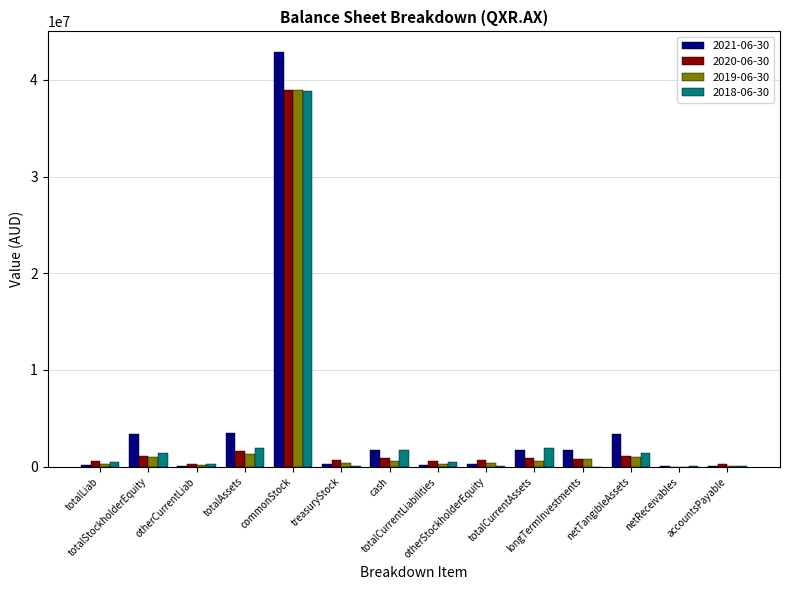

What is the greatest value displayed?

42866071